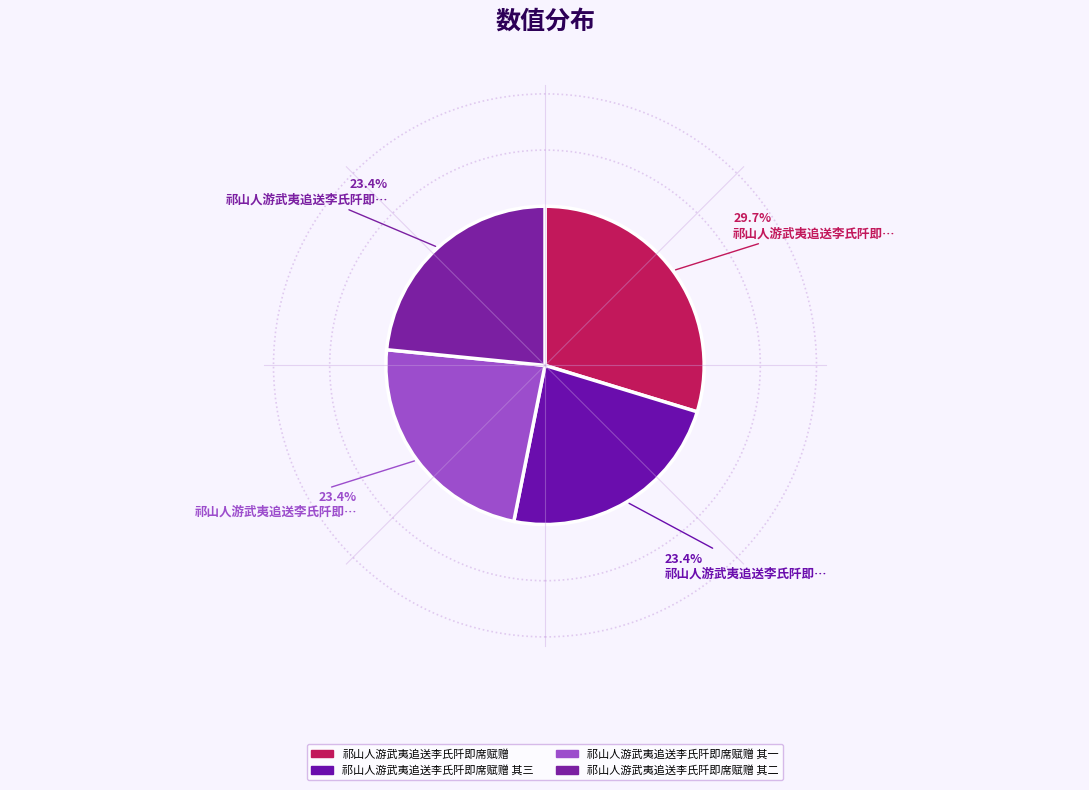

How many slices are in this pie chart?

4